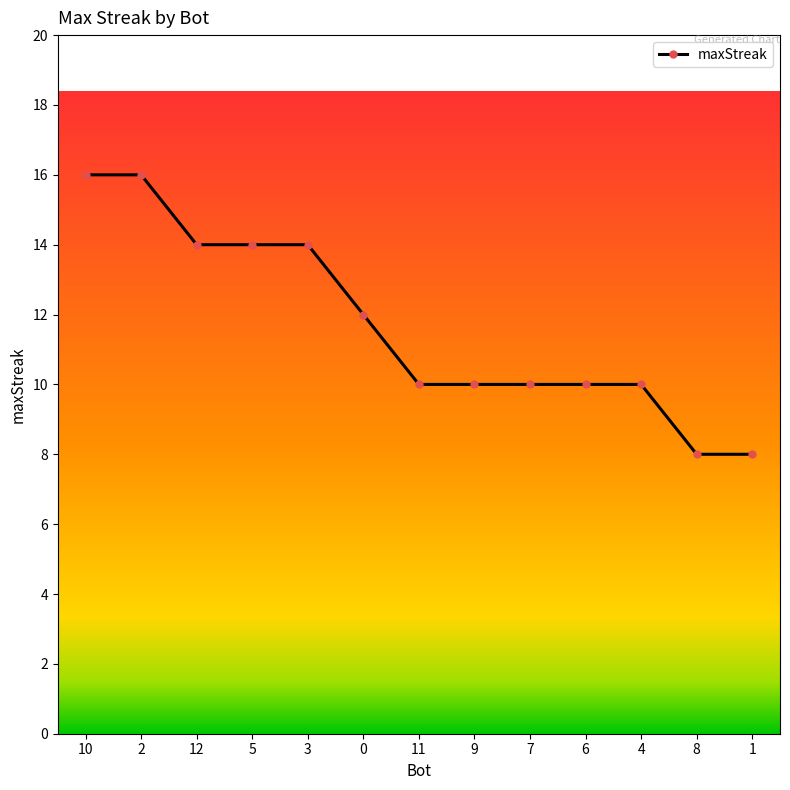

Reading left to right, transcribe all the data shown in this chart.

16	16	14	14	14	12	10	10	10	10	10	8	8